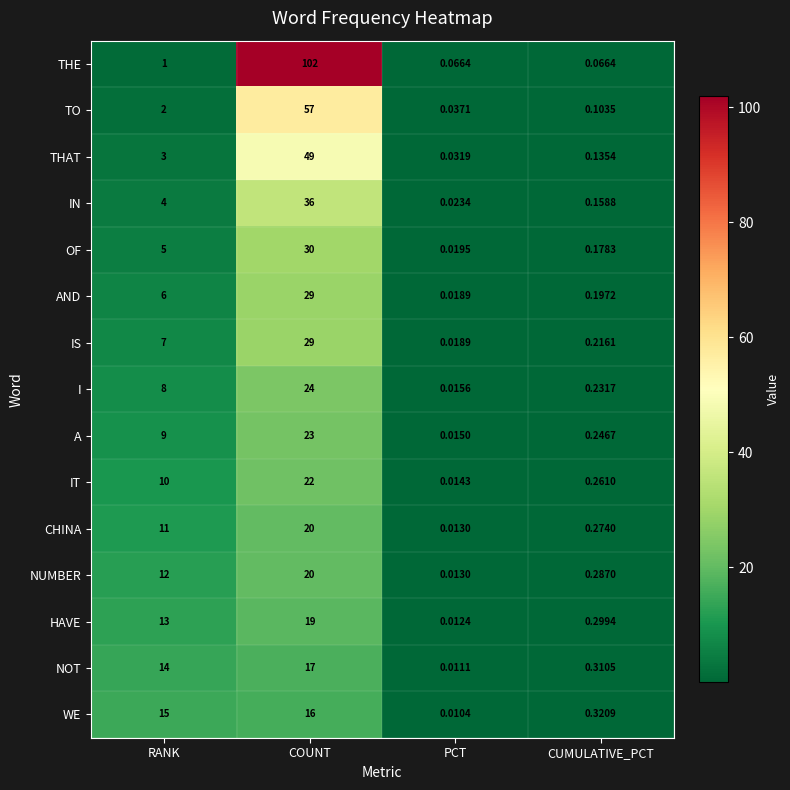

What is the total value across all series at COUNT?

493.0